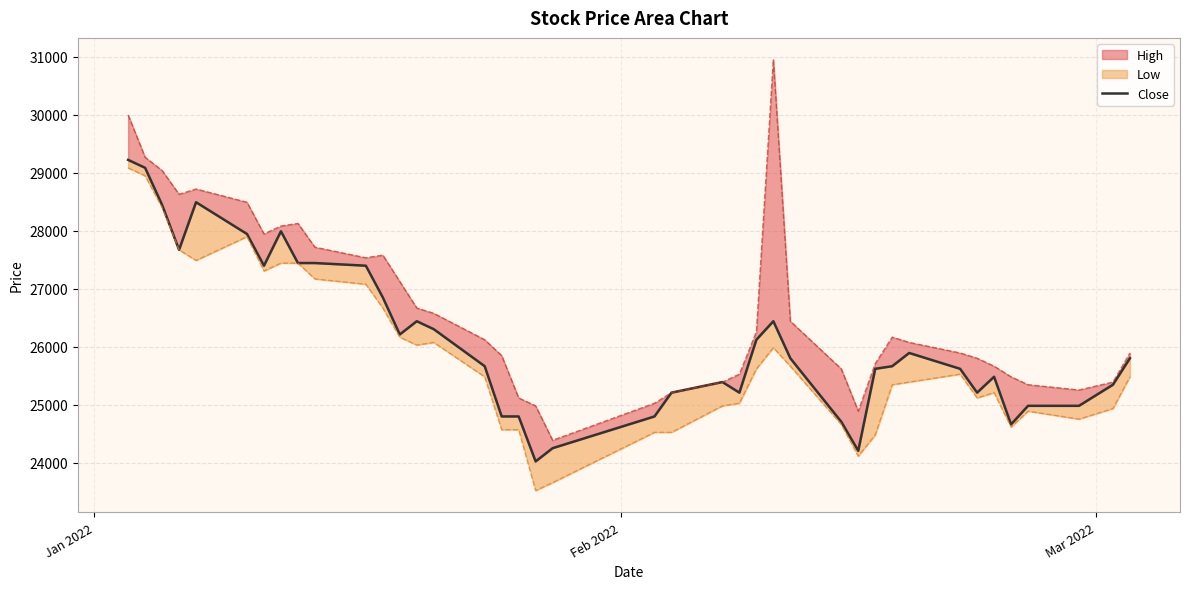

How many data points does each series have?

40